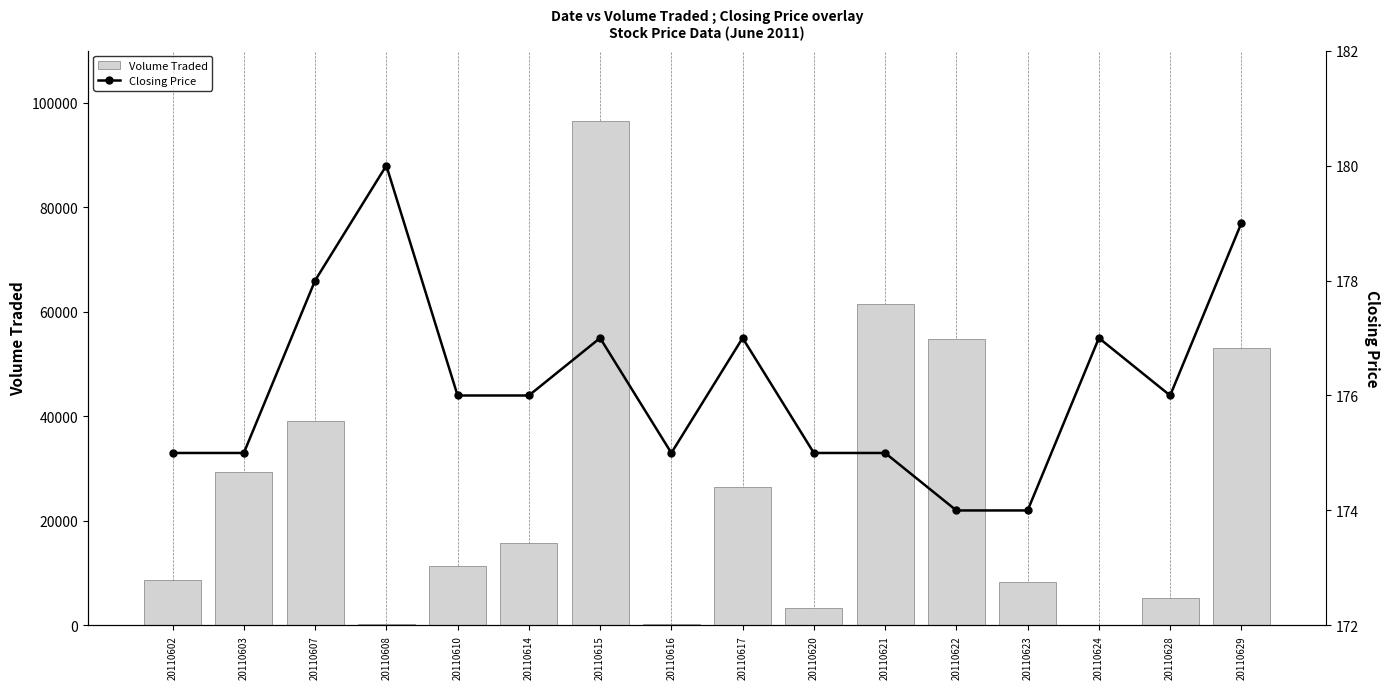

Which has a higher value, 20110614 or 20110610?

20110614